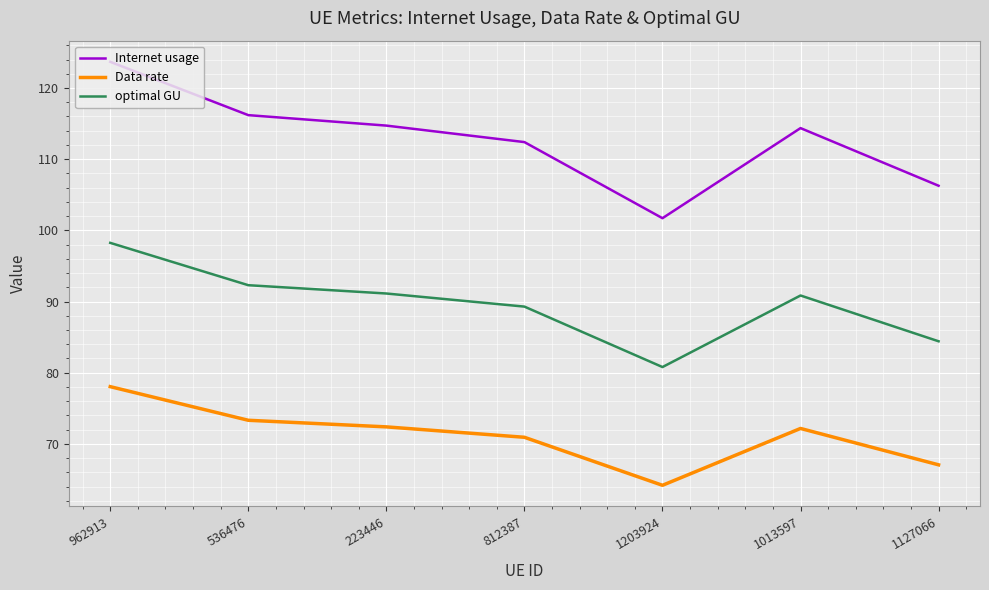

What is the sum of the Internet usage values at 1013597 and 962913?

238.1